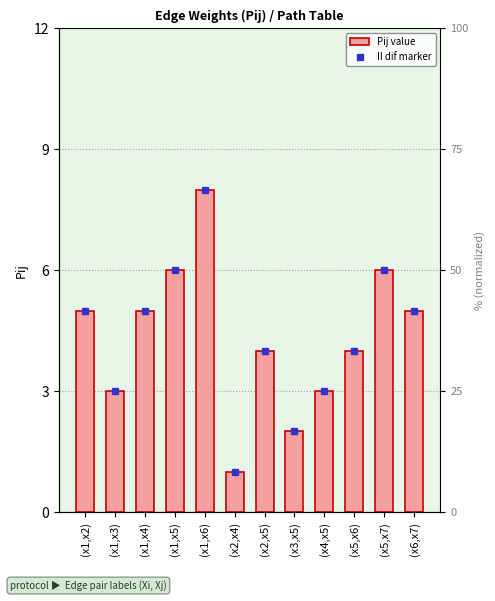

True or false: the data shows 5 at (x5,x6).

False